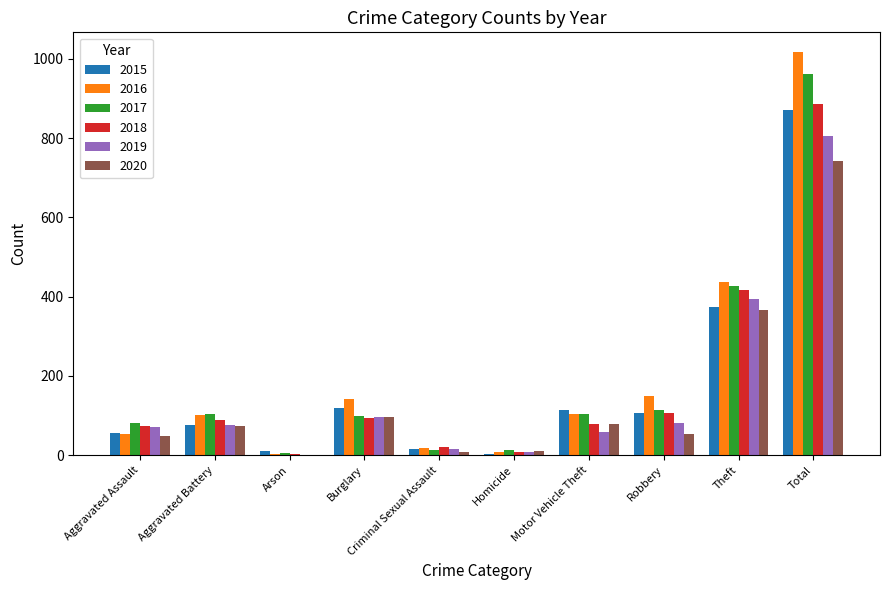

What is the sum of all 2019 values?

1610